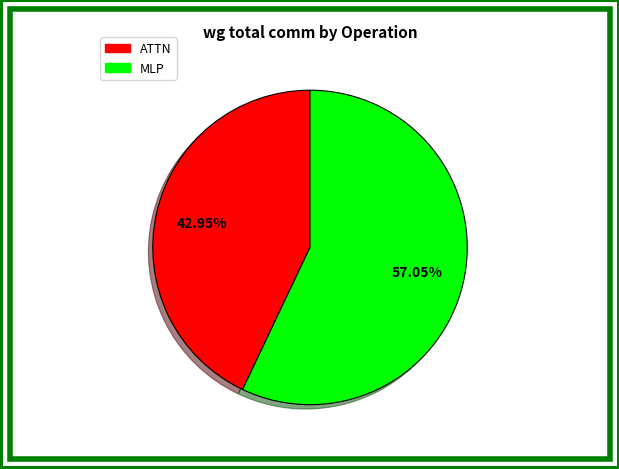

Is there any slice that represents more than half of the pie?

Yes